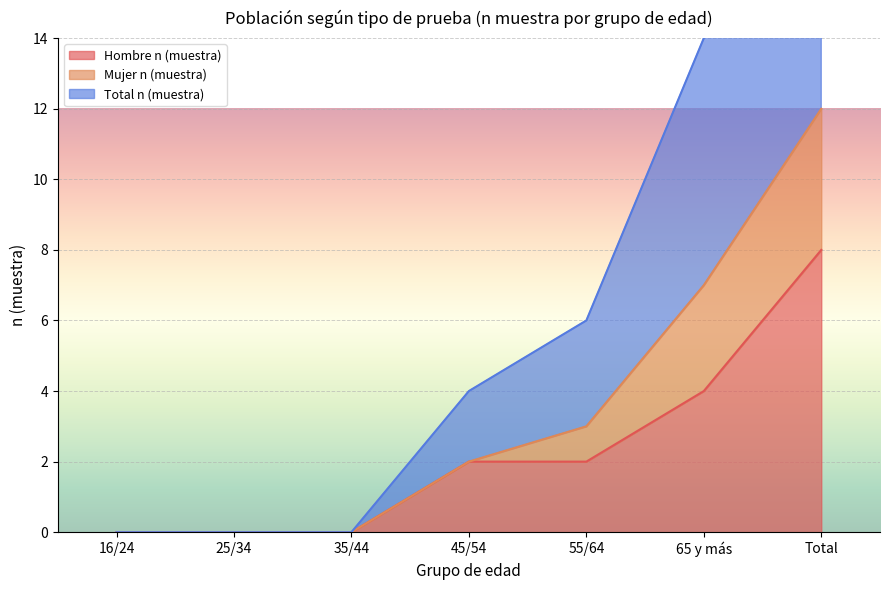

Between 25/34 and 55/64, which series saw the biggest shift?

Total n (muestra)